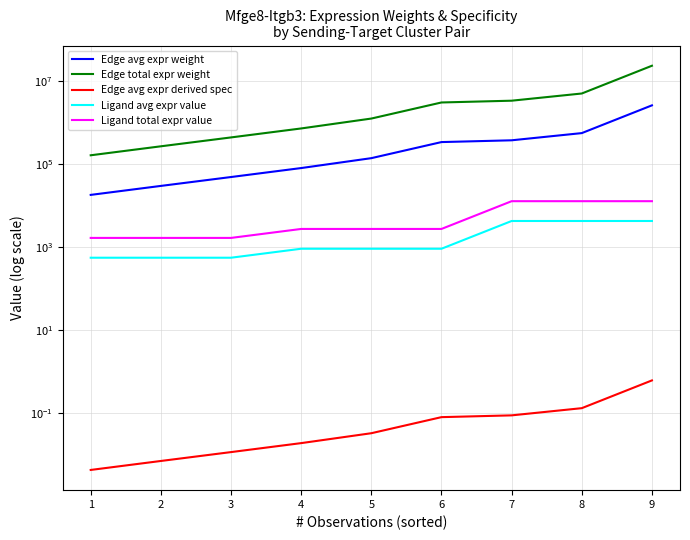

How many lines are shown in the chart?

5